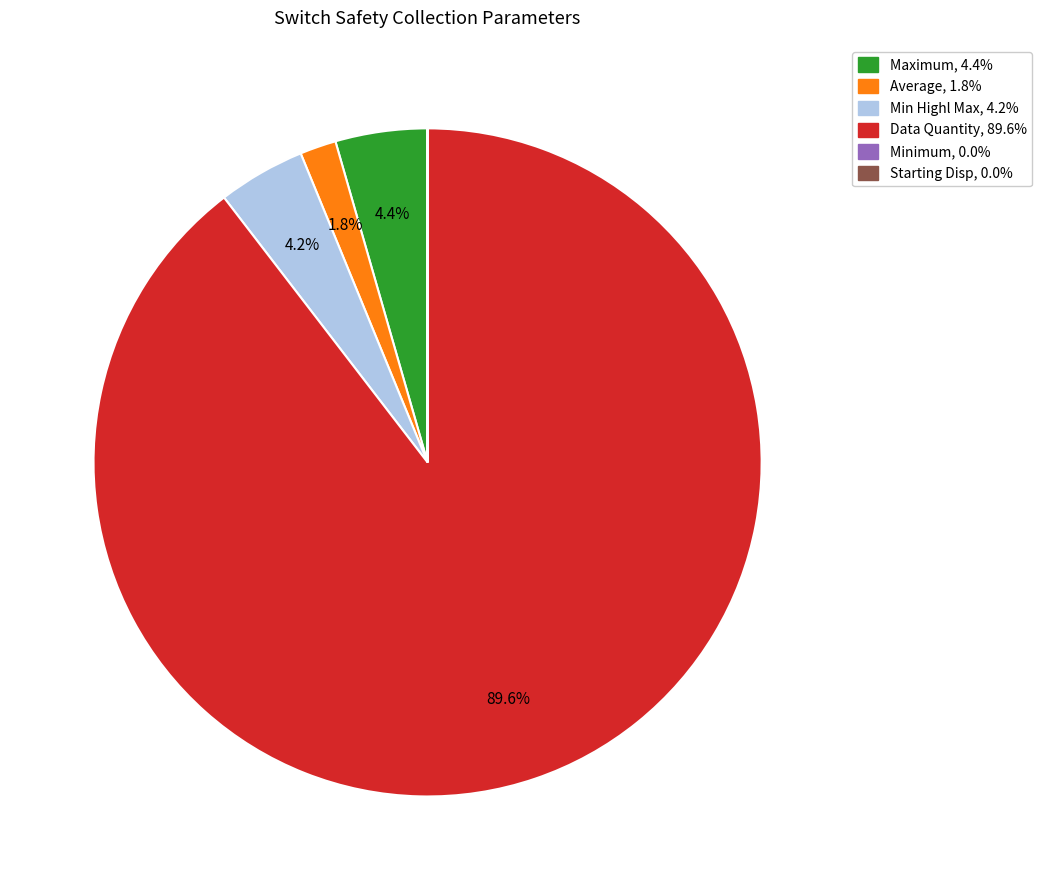

Is there any slice that represents more than half of the pie?

Yes